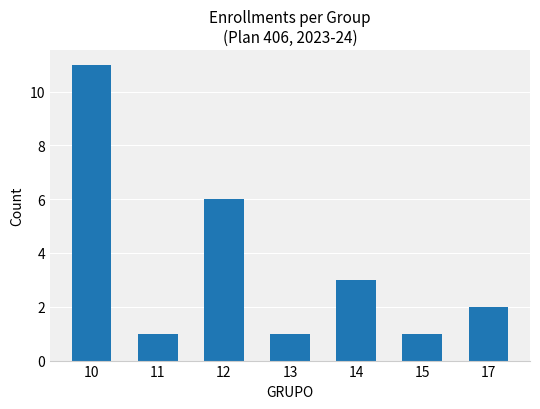

Approximately how many times larger is the value at 14 compared to 11?

3.0